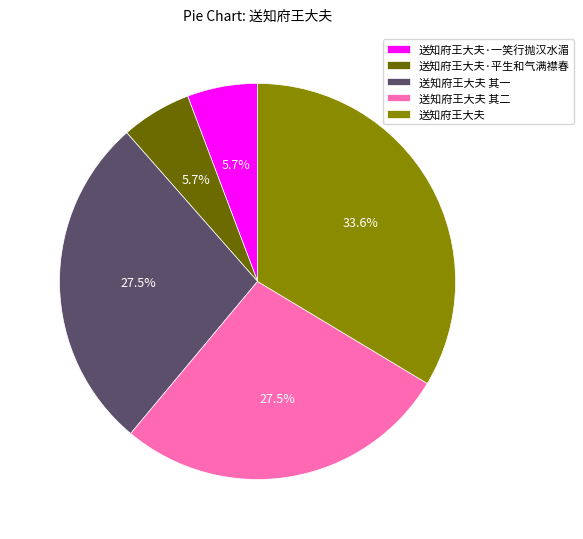

What is the ratio of the value at 送知府王大夫 其二 to the value at 送知府王大夫?

0.8